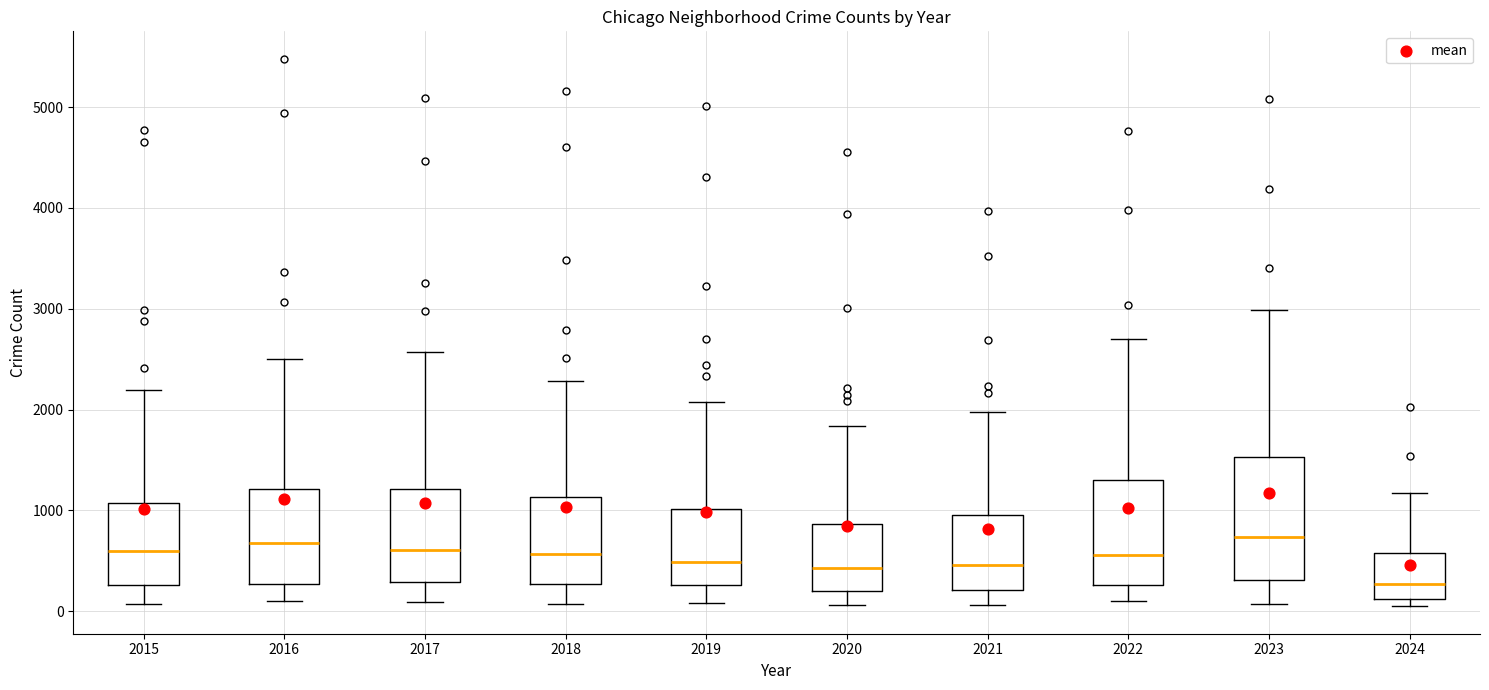

Reading left to right, transcribe this box plot: for each box, give where its median line is, the range the box spans, and where its two whiskers end, as read against the y-axis. The values are not printed on the chart, so give them approximately, as read against the axis.

2015: median 600, box 300 to 1100, whiskers 100 to 2200
2016: median 700, box 300 to 1200, whiskers 100 to 2500
2017: median 600, box 300 to 1200, whiskers 100 to 2600
2018: median 600, box 300 to 1100, whiskers 100 to 2300
2019: median 500, box 300 to 1000, whiskers 100 to 2100
2020: median 400, box 200 to 900, whiskers 100 to 1800
2021: median 500, box 200 to 900, whiskers 100 to 2000
2022: median 600, box 300 to 1300, whiskers 100 to 2700
2023: median 700, box 300 to 1500, whiskers 100 to 3000
2024: median 300, box 100 to 600, whiskers 0 to 1200